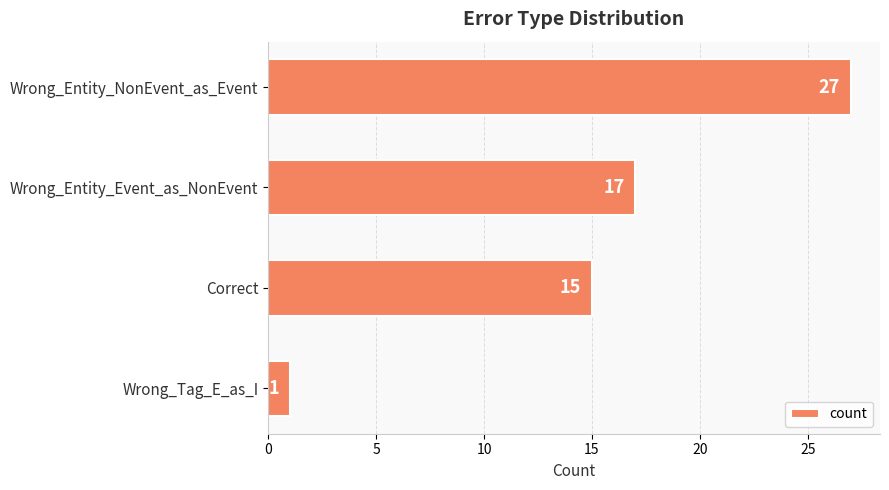

Reading top to bottom, extract all data points from this chart.

Wrong_Entity_NonEvent_as_Event=27	Wrong_Entity_Event_as_NonEvent=17	Correct=15	Wrong_Tag_E_as_I=1